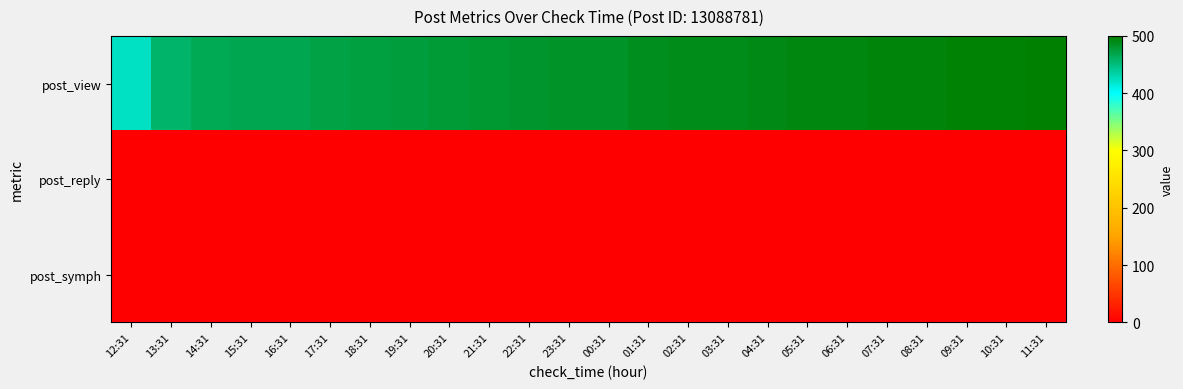

How many series are shown in this chart?

3